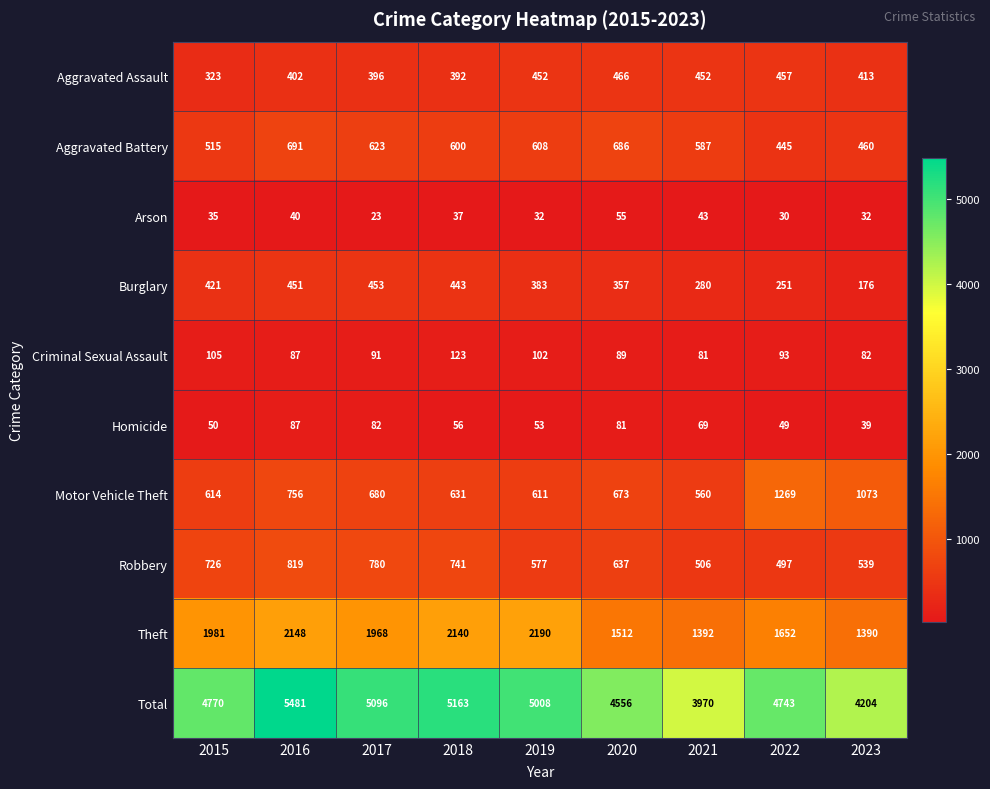

The value of Aggravated Battery at 2023 is 610. True or false?

False